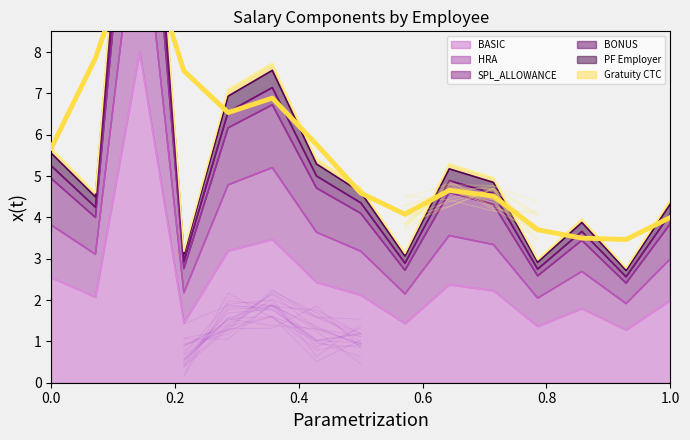

Does the chart display data point markers on the line(s)?

No